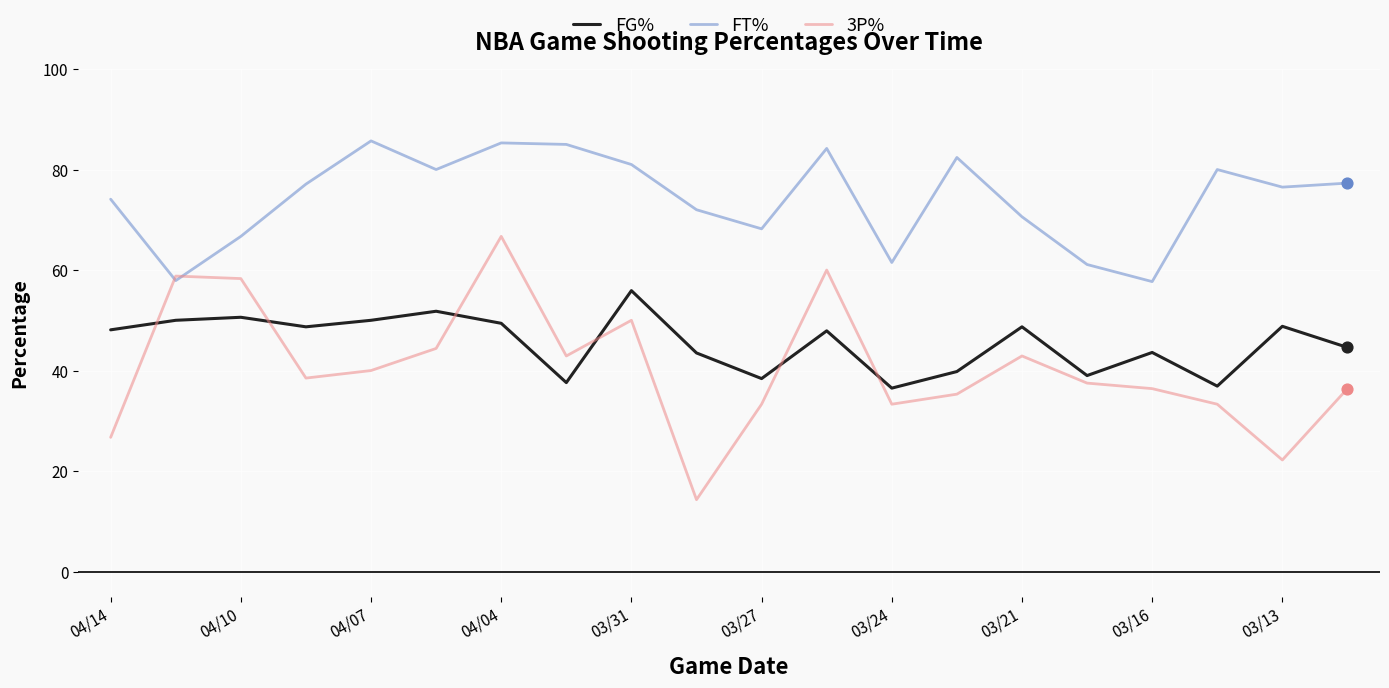

At how many categories does at least one series exceed 25?

20